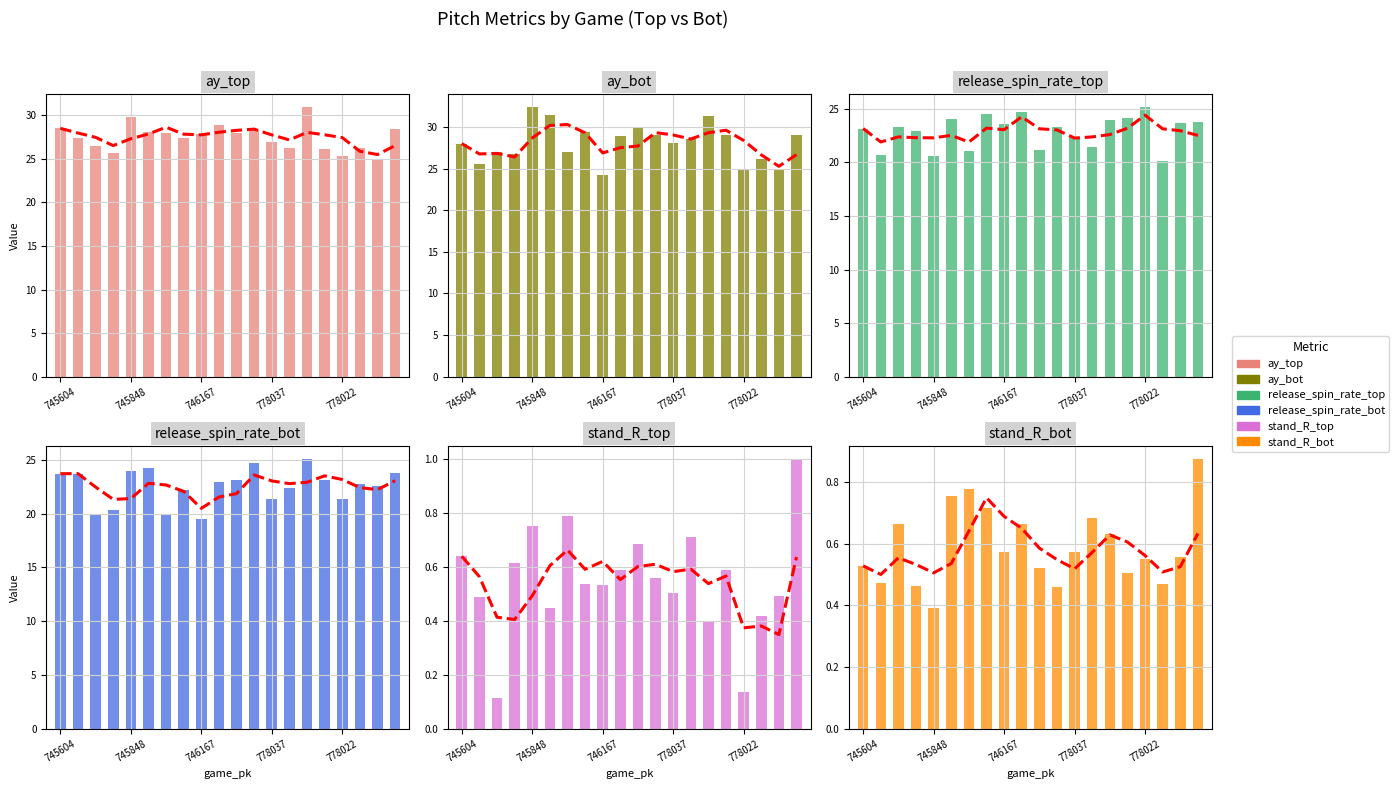

What is the value of the ay_top bar at the 16th from the left?

26.1